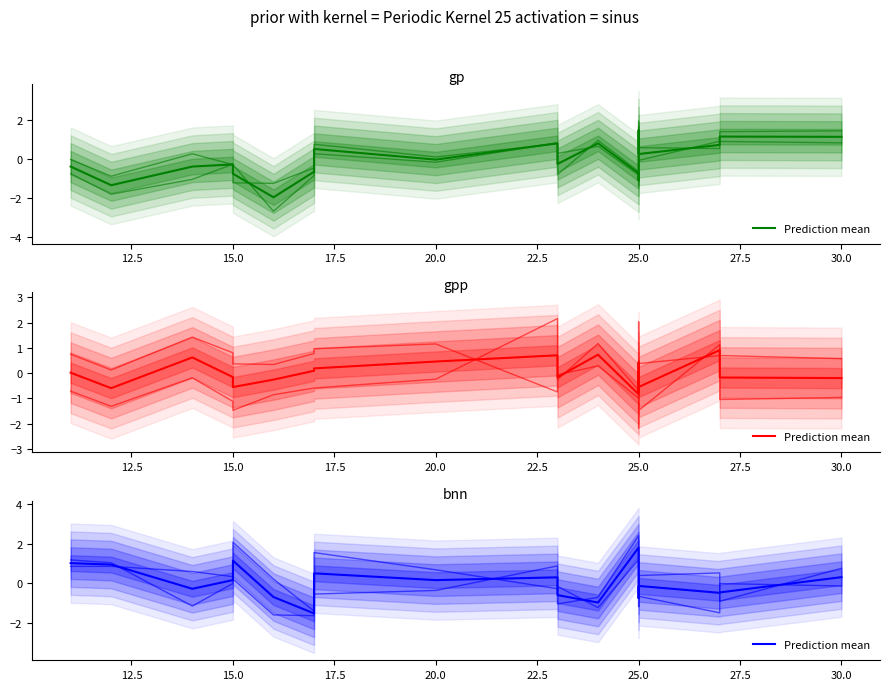

How many positive values are there?

9